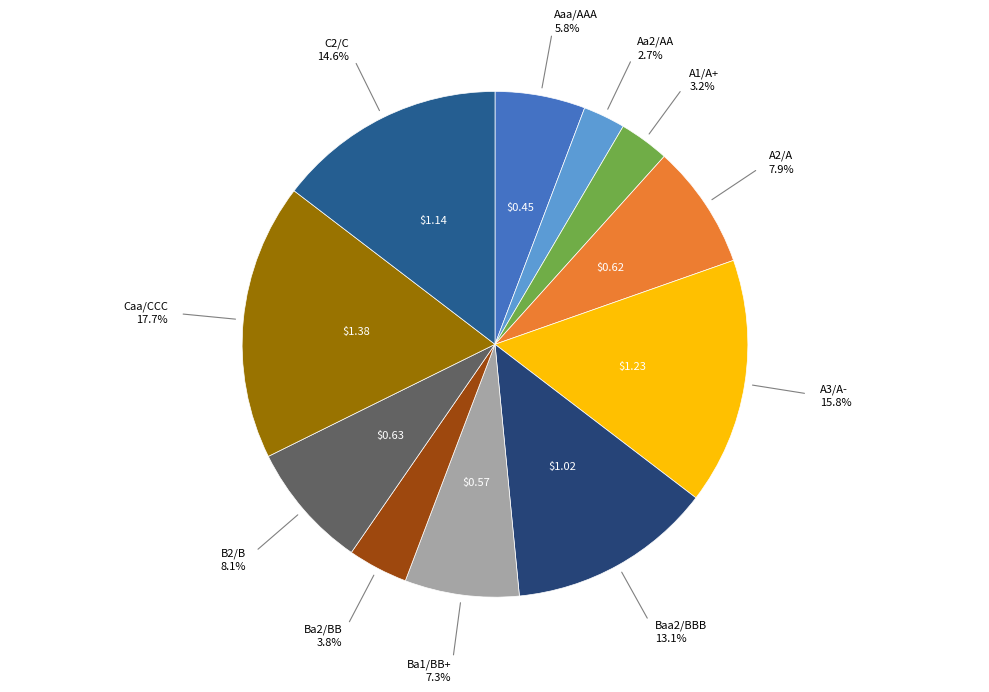

How many segments does this pie chart have?

11